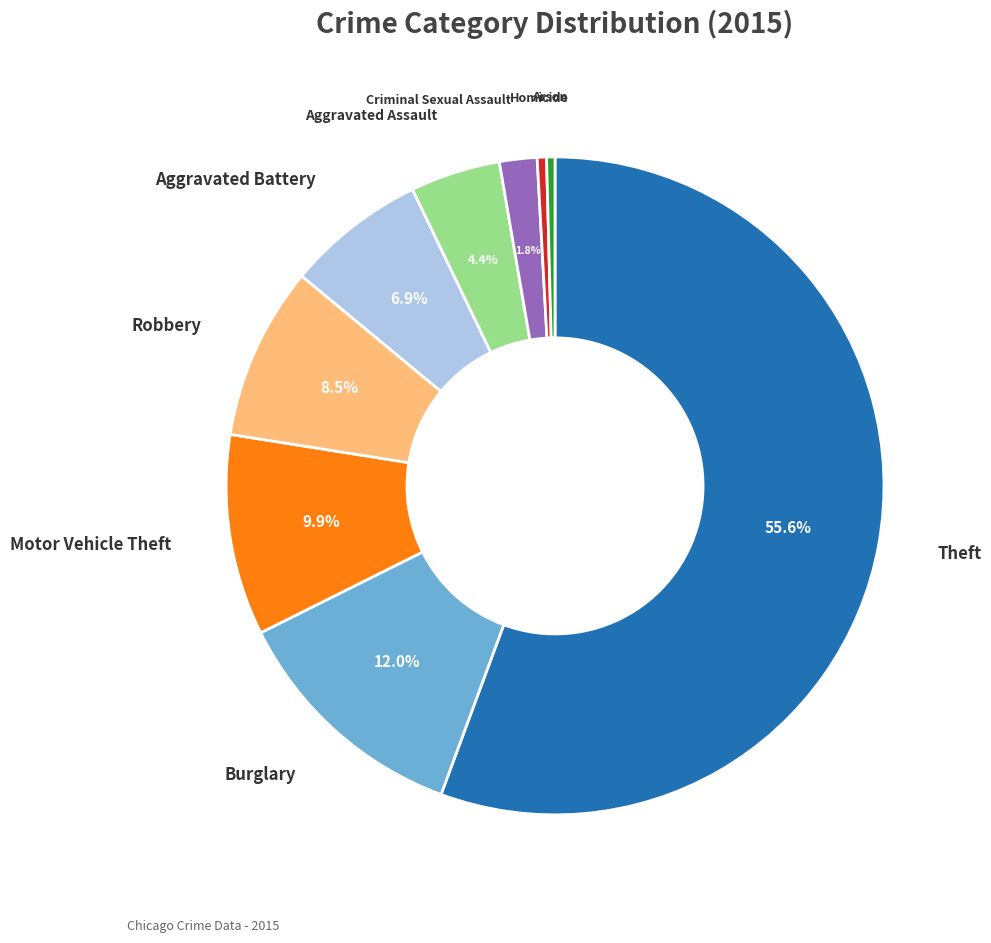

Which slice represents more than half of the pie?

Theft